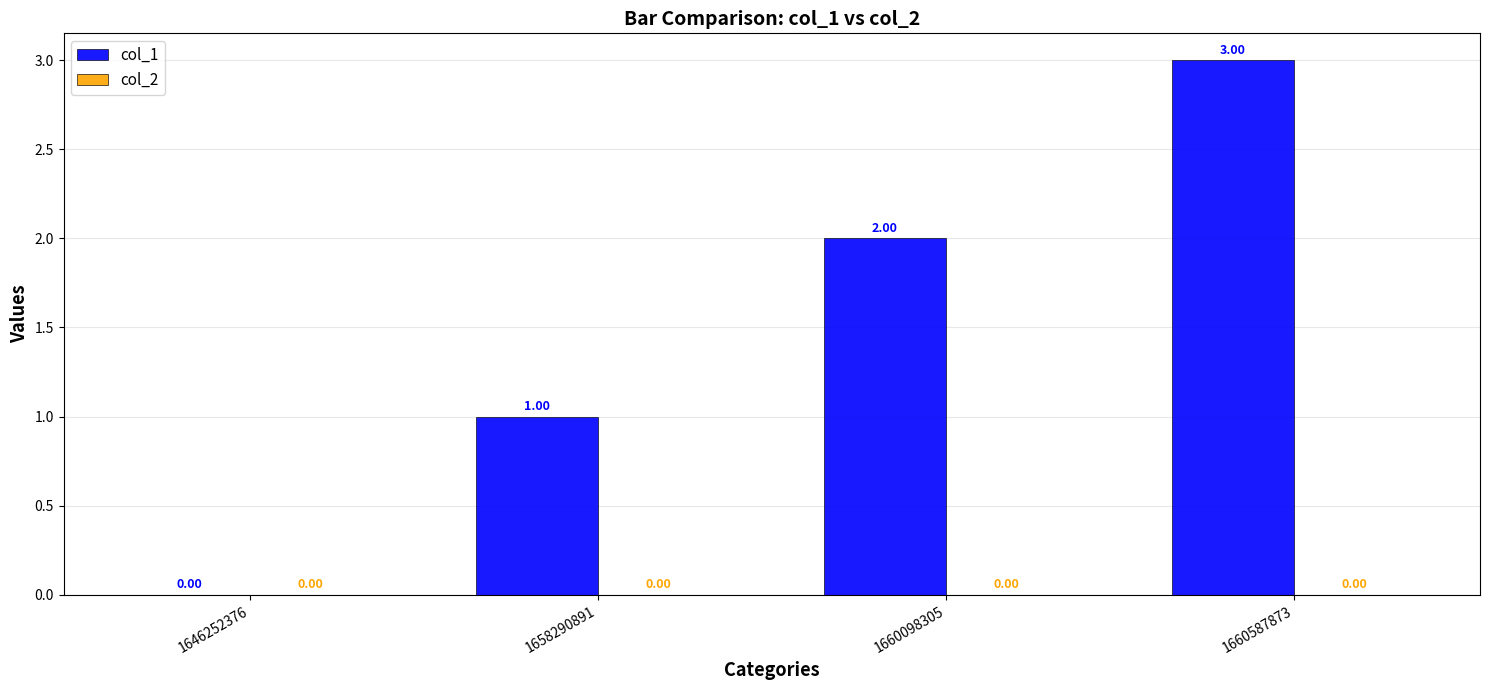

What is the ratio of the value at 1660587873 to the value at 1660098305?

1.5